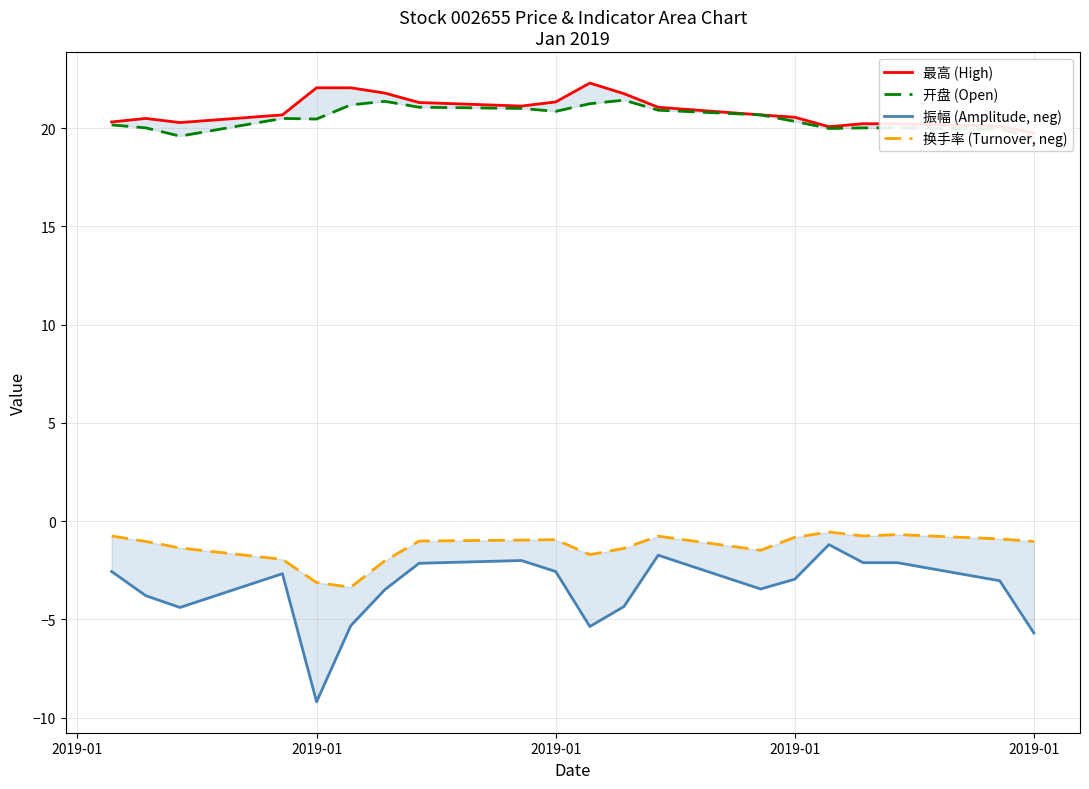

What is the average value of the 换手率 (Turnover, neg) series?

-1.3